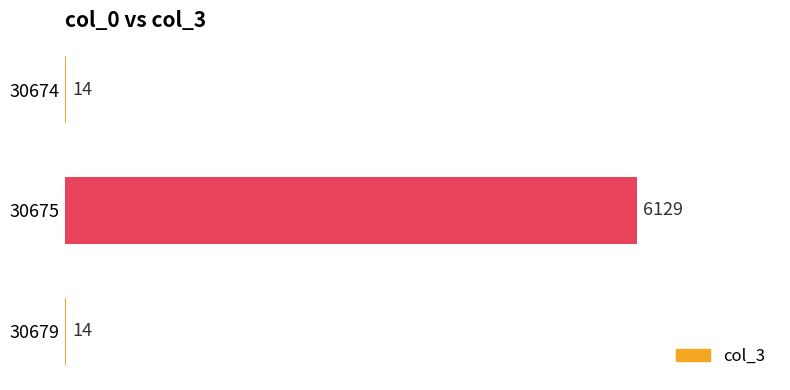

True or false: the data shows 14 at 30674.

True